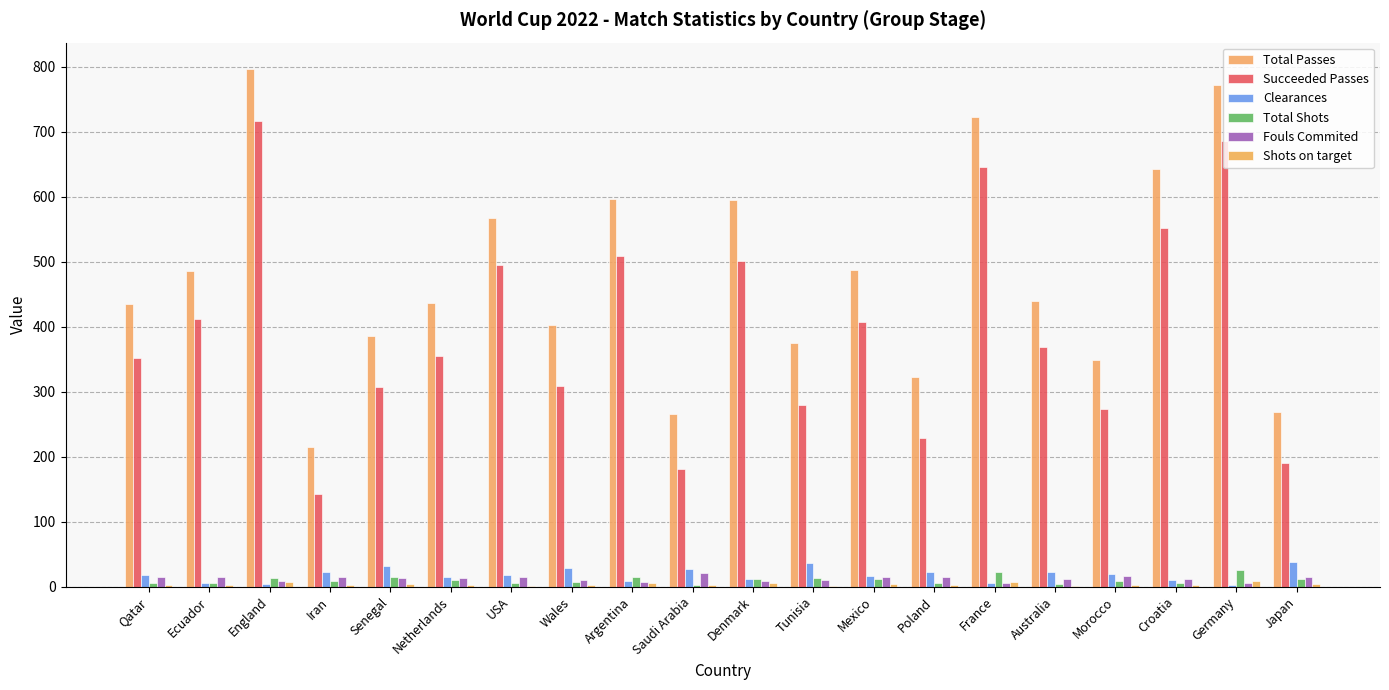

How many data points does each series have?

20